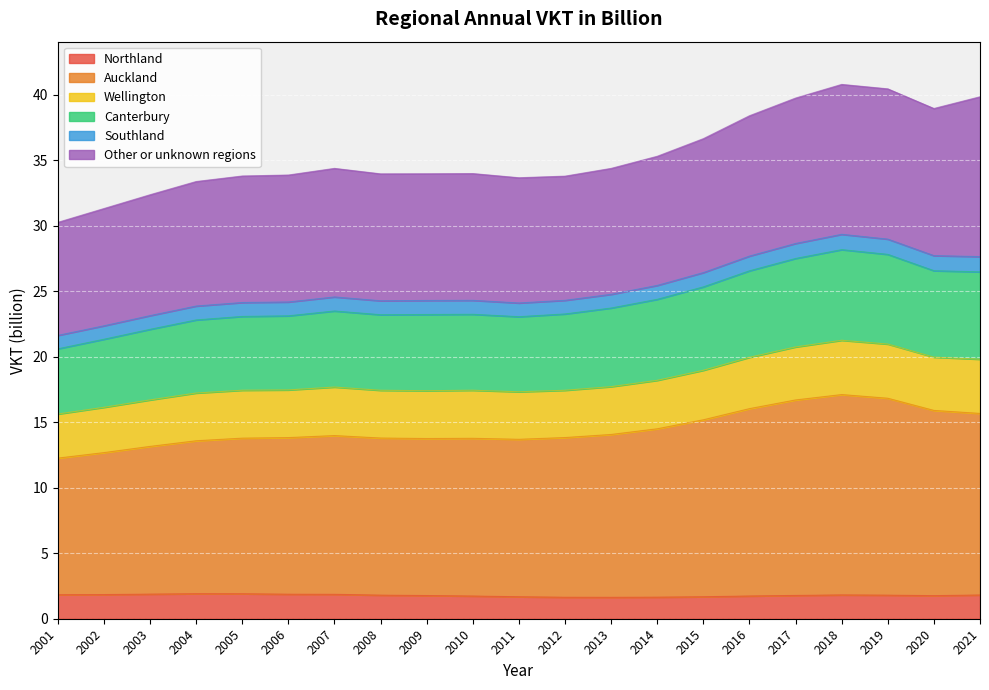

Which category has the lowest value in the Auckland series?

2001